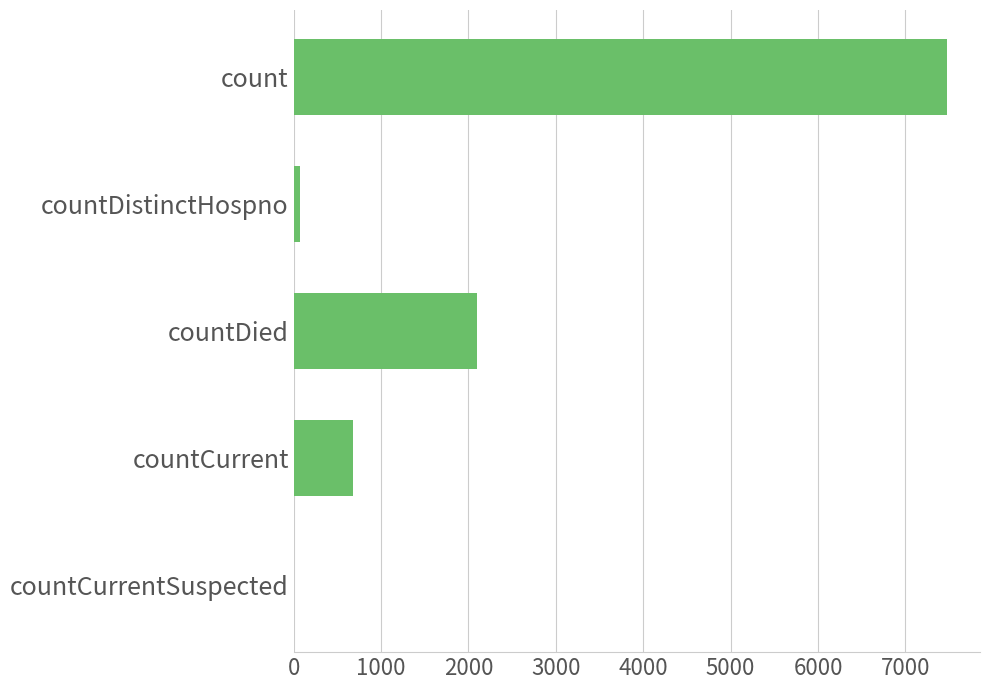

Is it true that the value at countCurrentSuspected is 0?

True